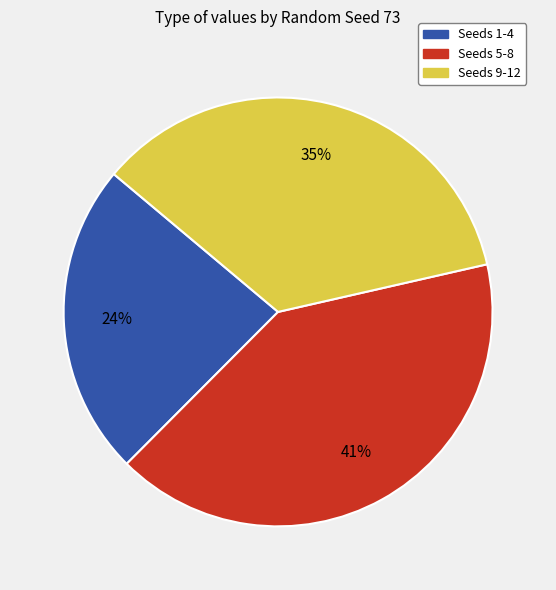

Which slice is the largest?

Seeds 5-8